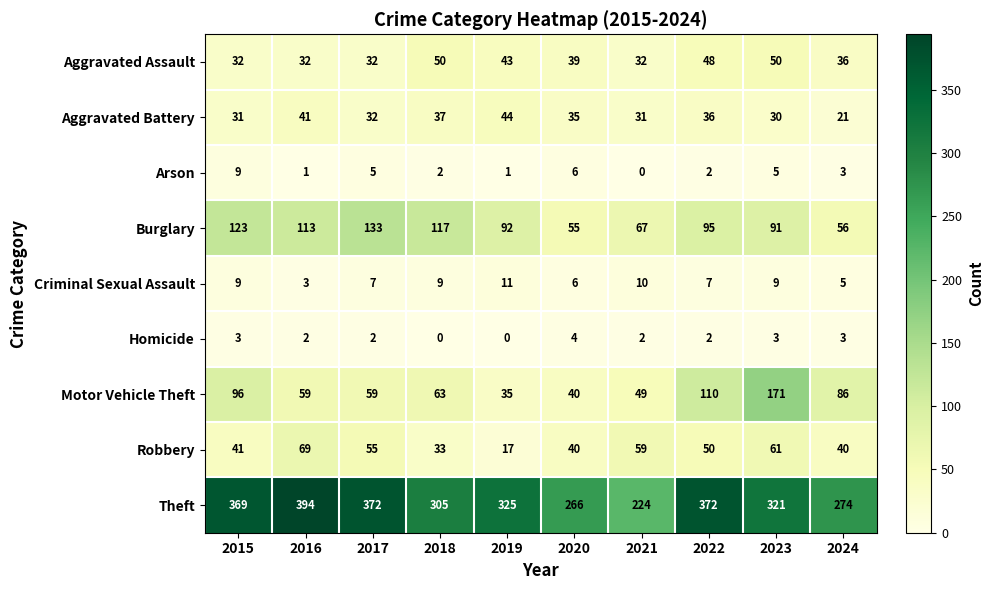

Between 2020 and 2024, which series saw the biggest shift?

Motor Vehicle Theft